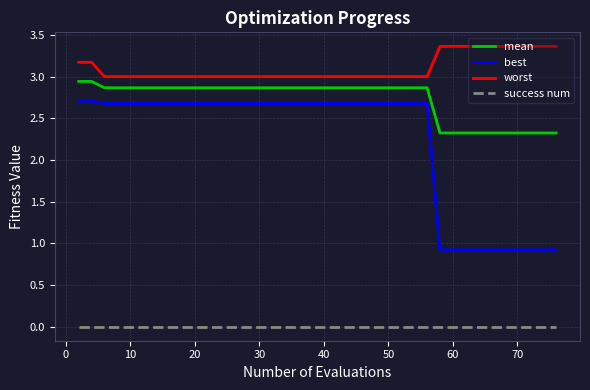

True or false: success num and best intersect in this chart.

False